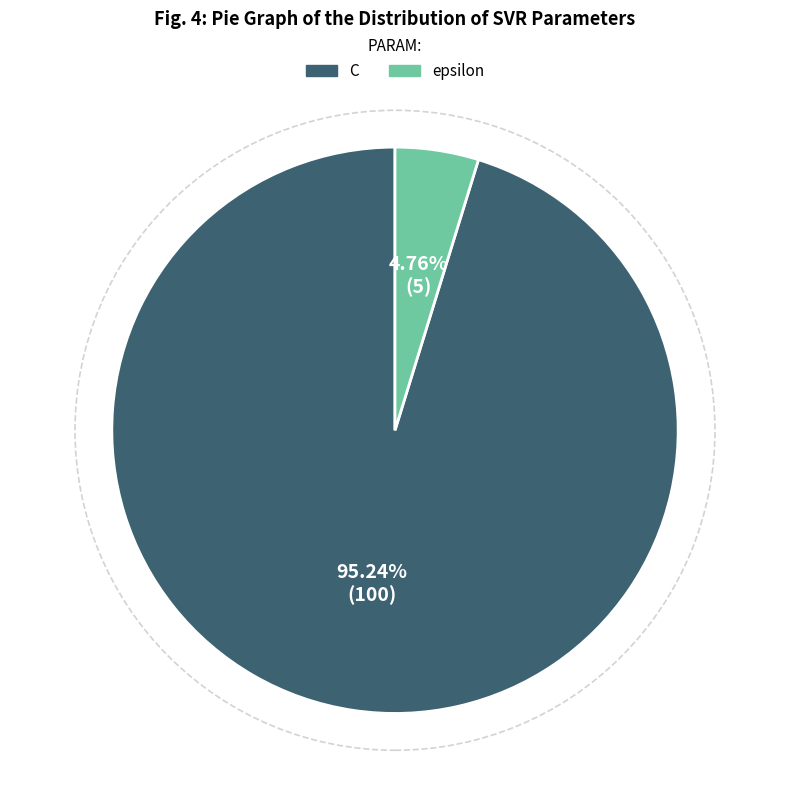

What is the largest slice in the pie chart?

C